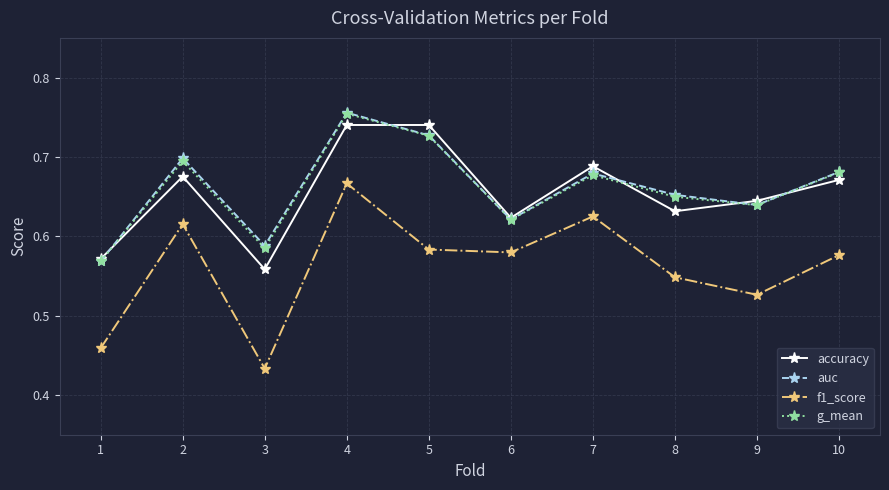

At which category does the chart reach its minimum across all series?

3